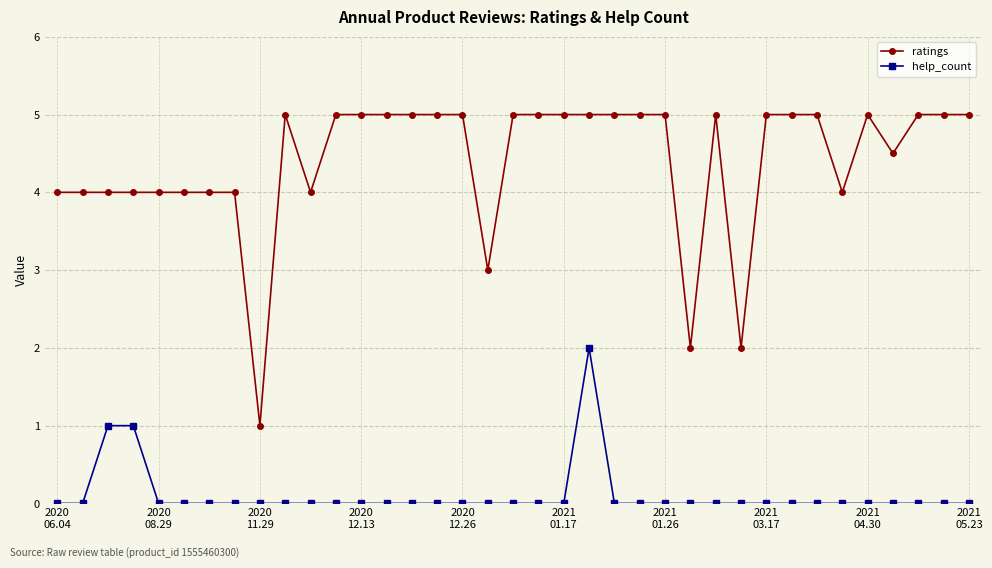

What is the value of the ratings point at the 15th from the left?

5.0